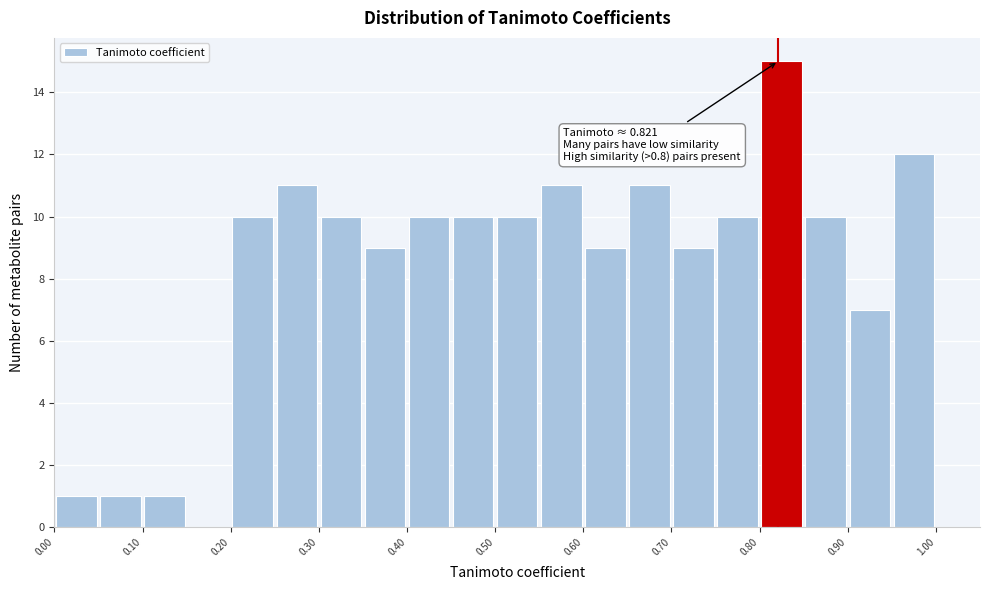

Which range on the x-axis has the tallest bar?

0.80 to 0.85